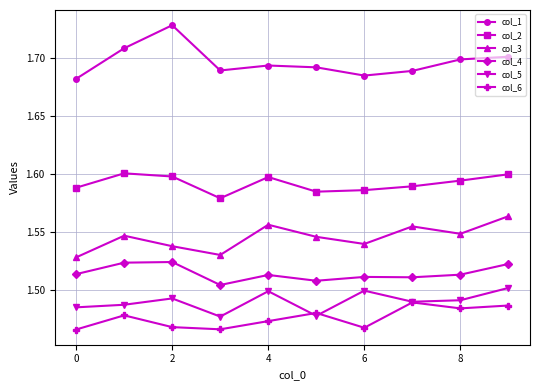

Is this an area chart (filled region under the line)?

No